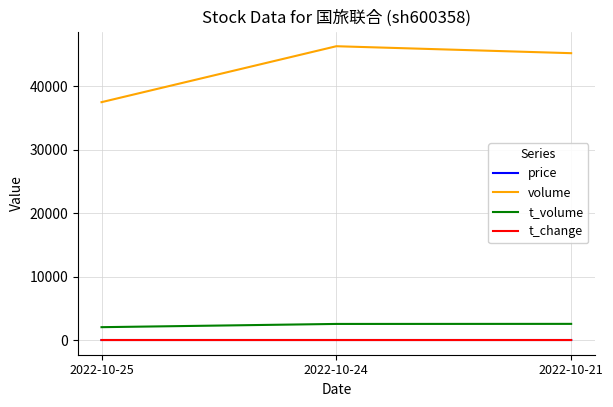

Which series has the widest spread of values?

volume